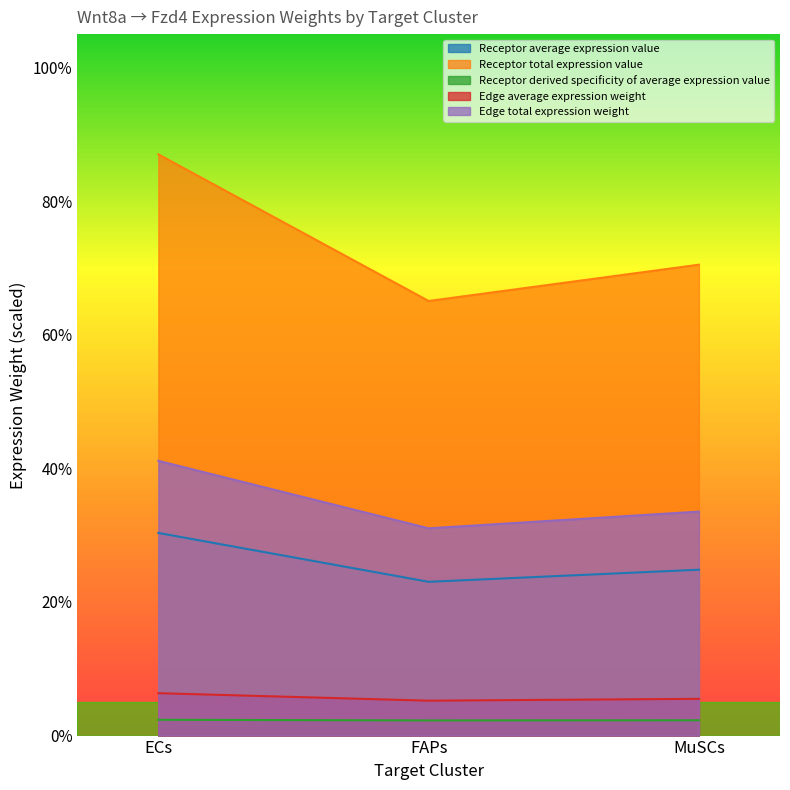

What is the average value of the Edge average expression weight series?

5.7